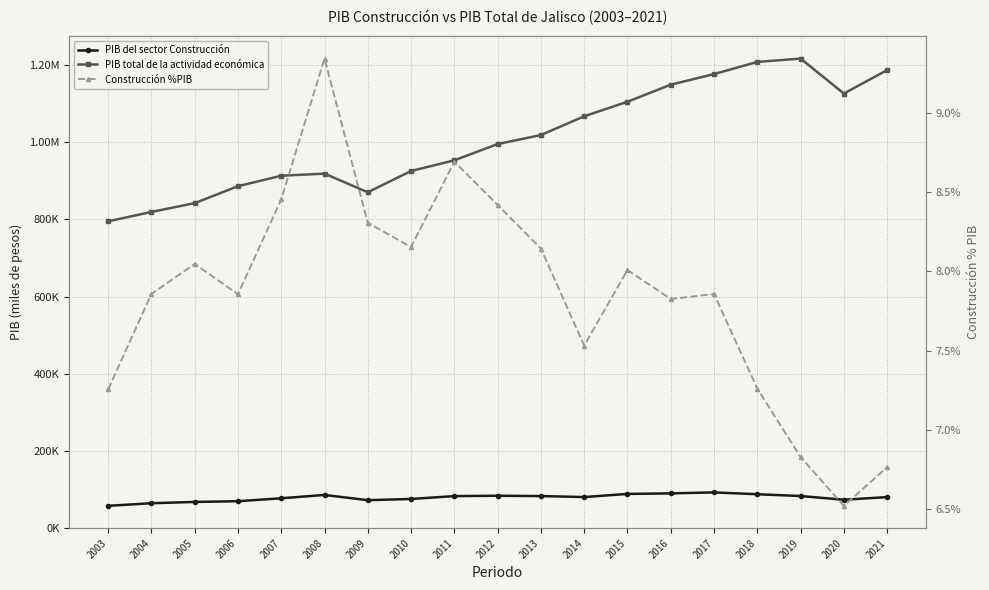

Is the value of Construcción %PIB at 2008 greater than the value of PIB del sector Construcción at 2020?

No